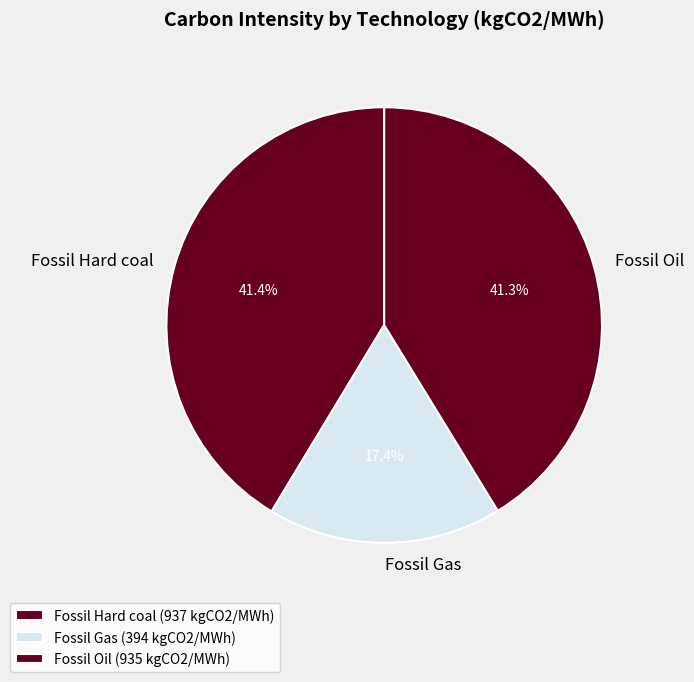

Is it true that Fossil Hard coal is 41% of the pie?

True